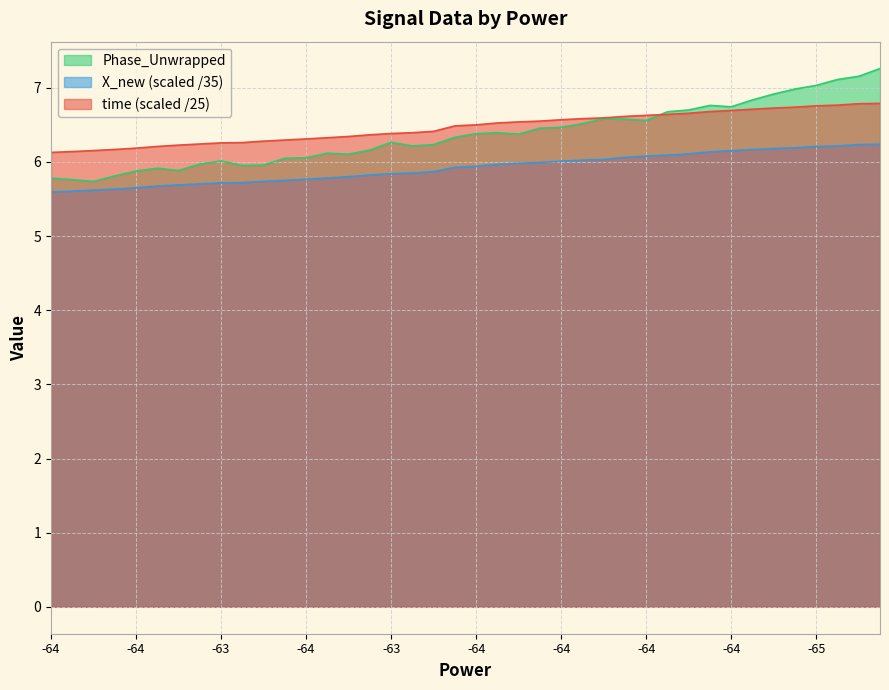

Which series has the largest total across all categories?

time (scaled /25)